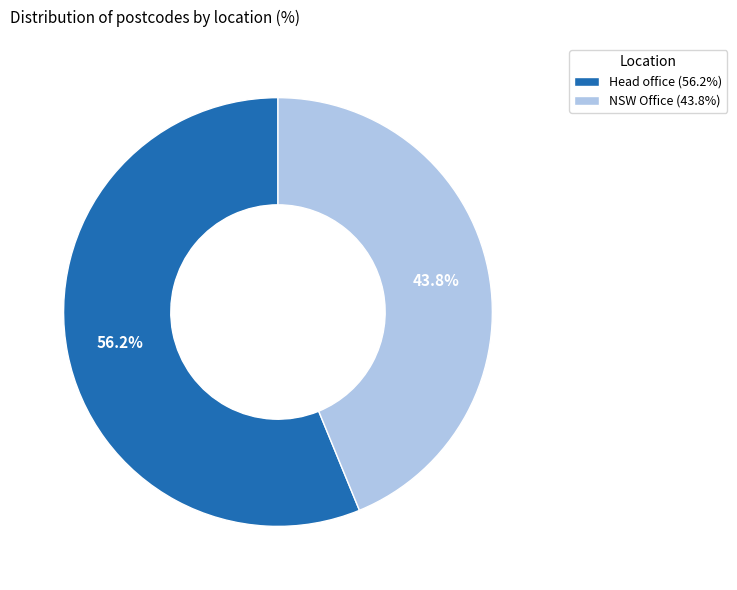

Which category has the biggest portion of the pie?

Head office